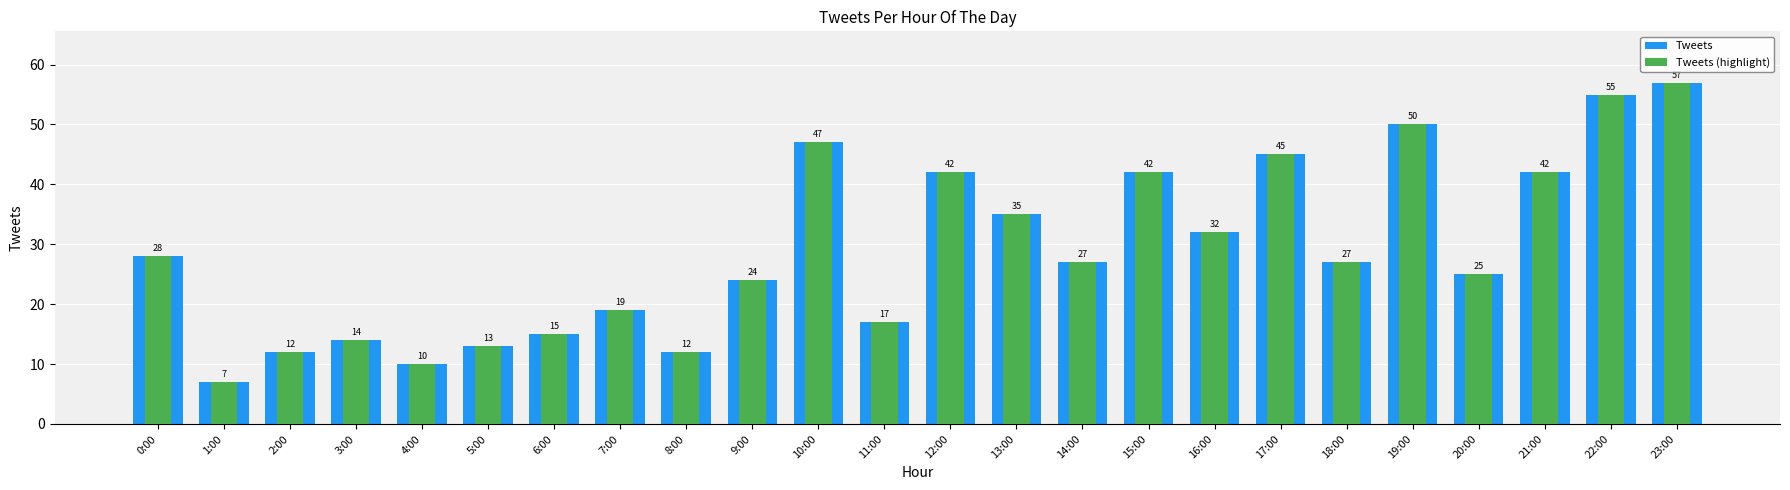

At 13:00, list the series in order from largest to smallest.

Tweets, Tweets (highlight)